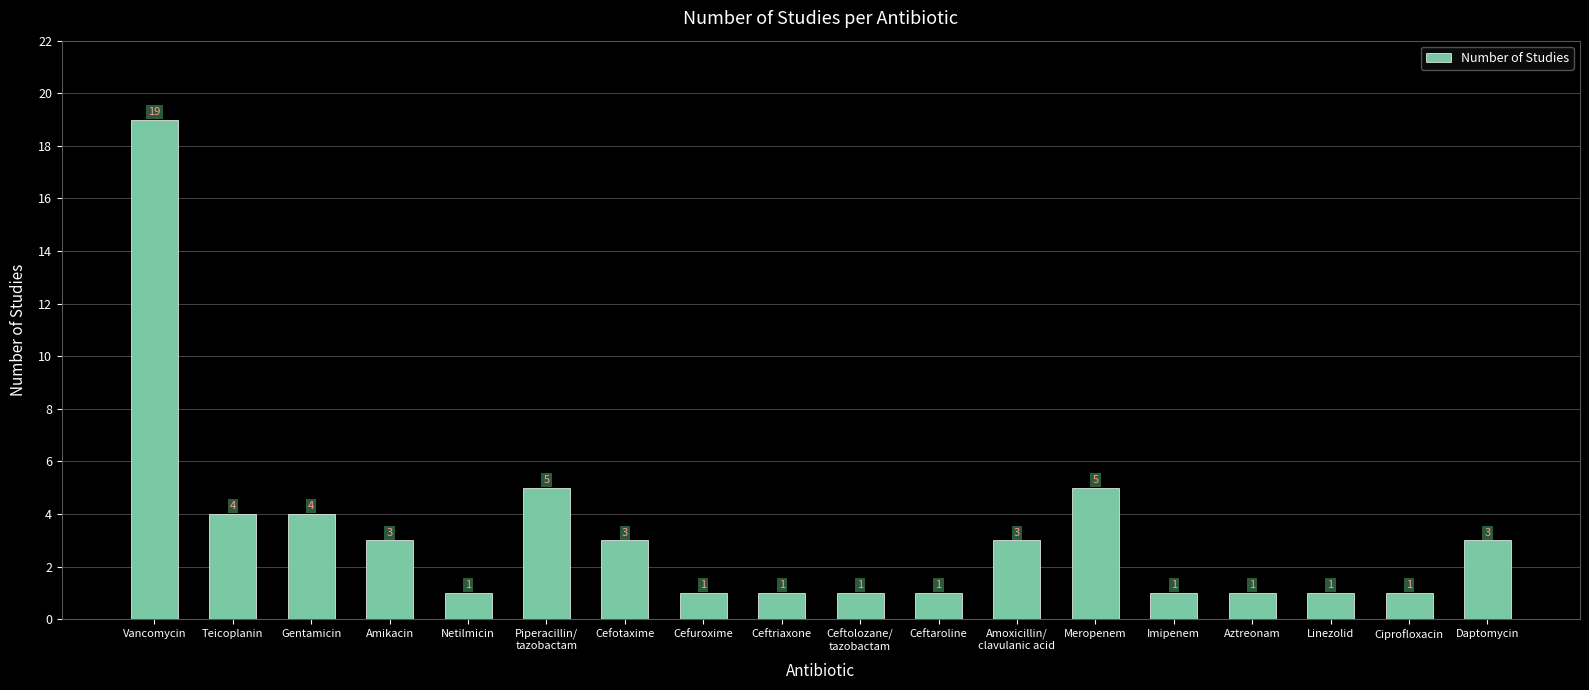

Reading right to left, list all the values displayed in this chart.

Daptomycin=3	Ciprofloxacin=1	Linezolid=1	Aztreonam=1	Imipenem=1	Meropenem=5	Amoxicillin/
clavulanic acid=3	Ceftaroline=1	Ceftolozane/
tazobactam=1	Ceftriaxone=1	Cefuroxime=1	Cefotaxime=3	Piperacillin/
tazobactam=5	Netilmicin=1	Amikacin=3	Gentamicin=4	Teicoplanin=4	Vancomycin=19